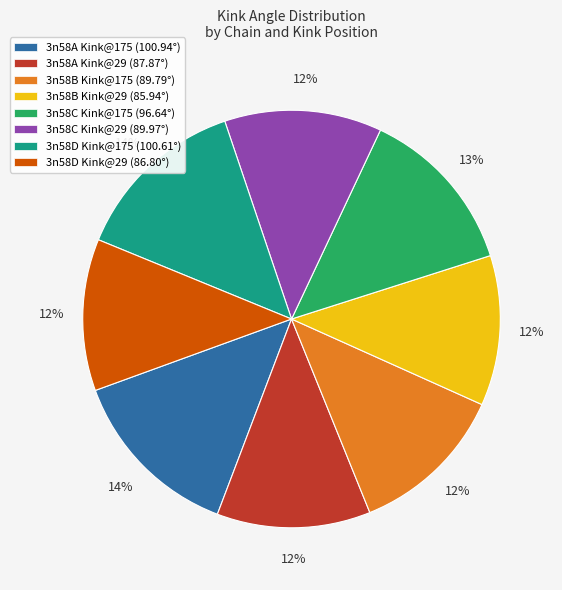

To the nearest percent, what portion does 3n58D Kink@29 (86.80°) represent?

12%